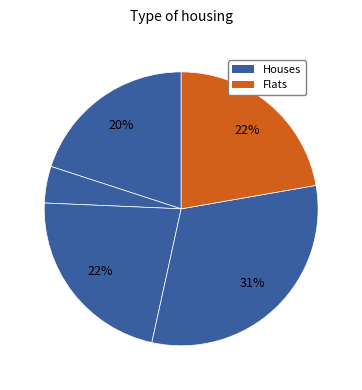

Count the number of slices in the pie.

5